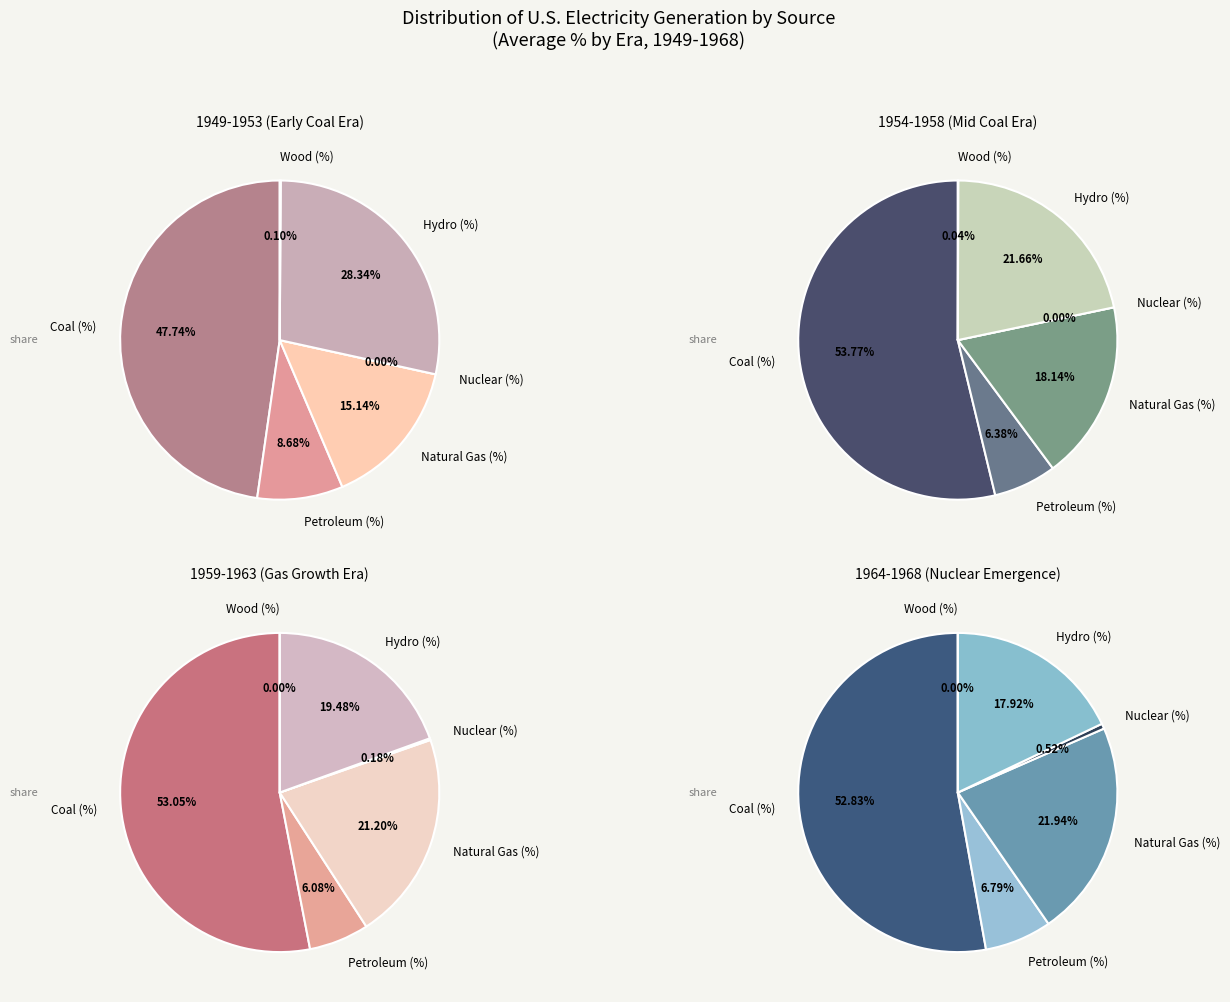

Do 1955 and 1953 together represent more than half of the pie?

No